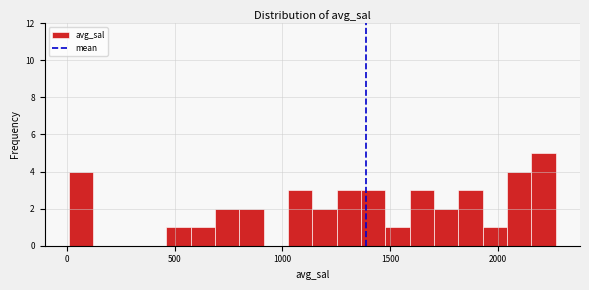

Around what value on the x-axis is the tallest bar? Give the approximate position of its centre, as read against the axis.

2200